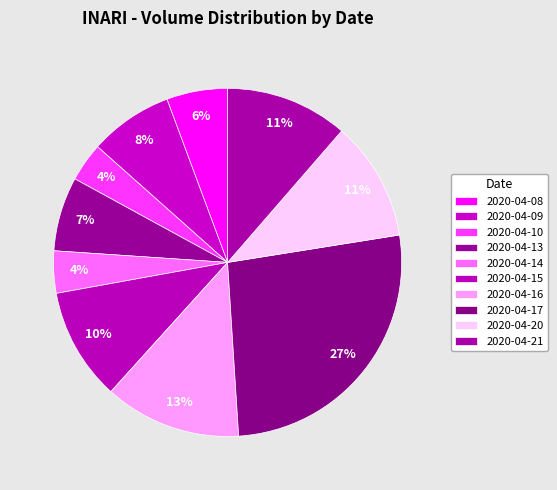

Is there any slice that represents more than half of the pie?

No